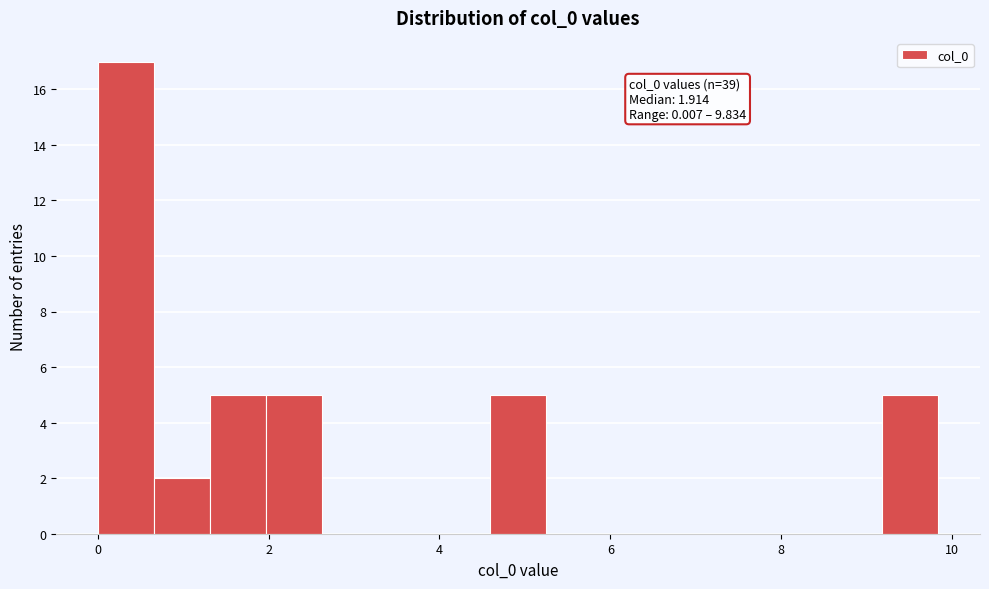

Read against the x-axis, roughly where is the centre of the tallest bar?

0.4